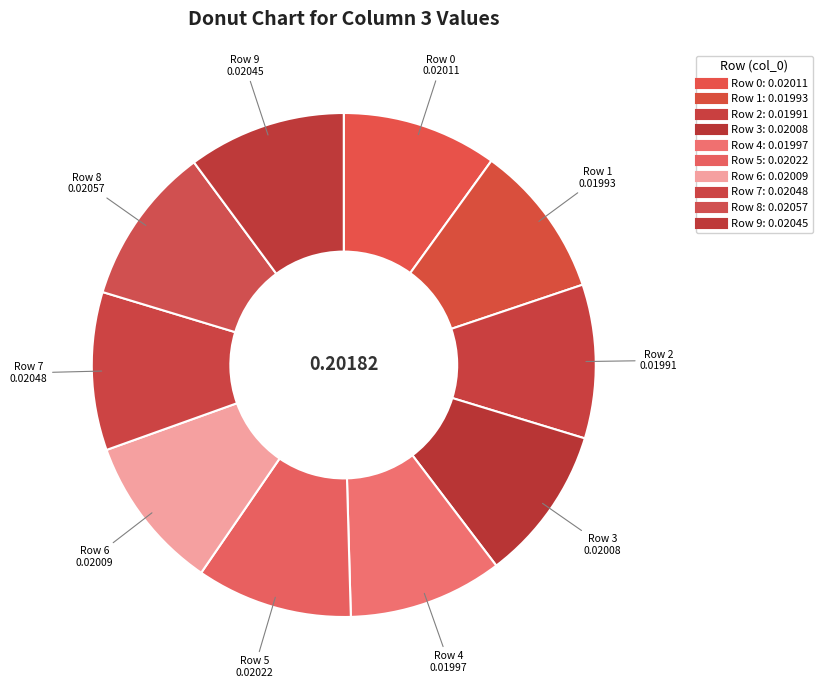

How many slices are in this pie chart?

10